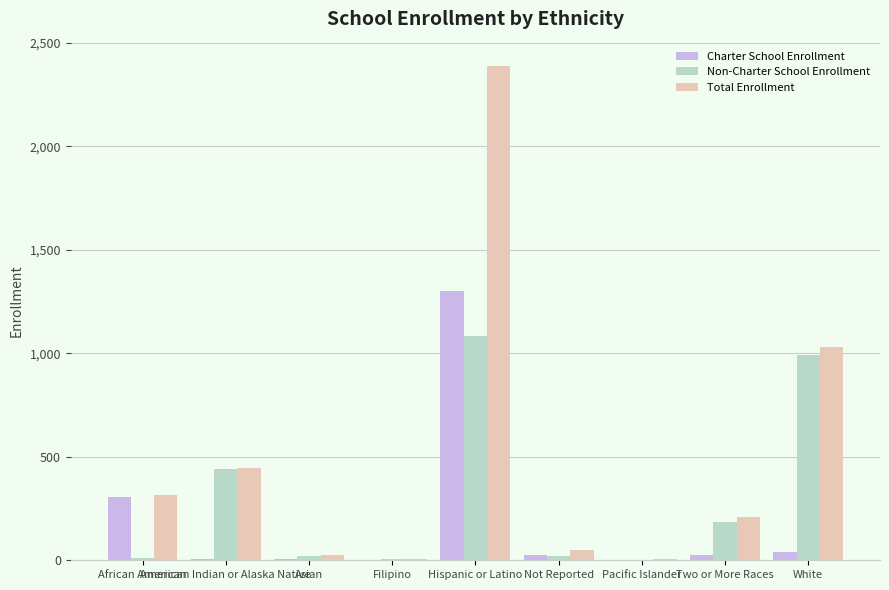

Which series has the largest total across all categories?

Total Enrollment